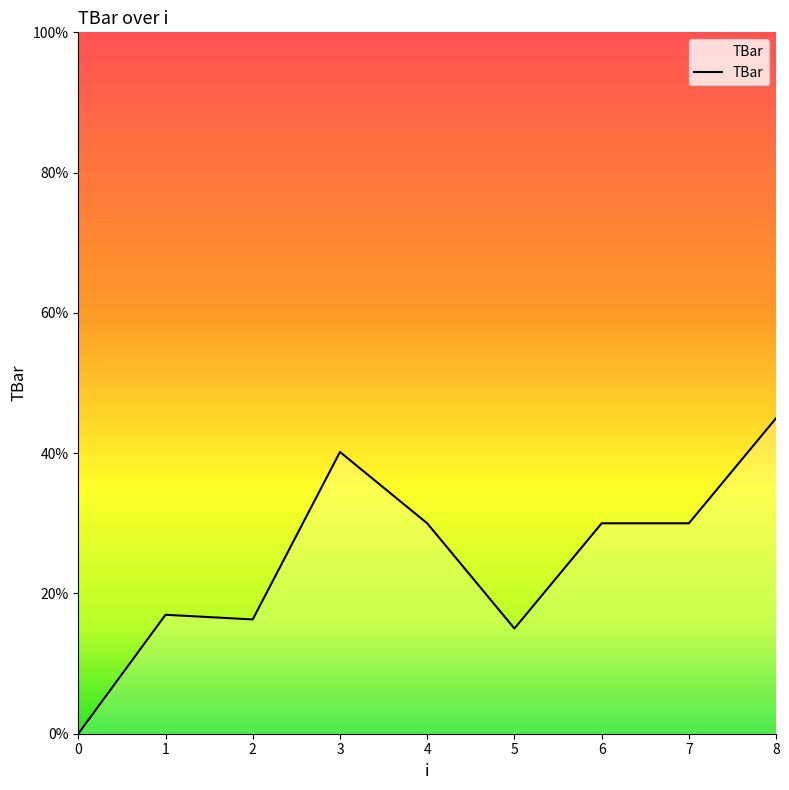

What is the greatest value displayed?

45.0